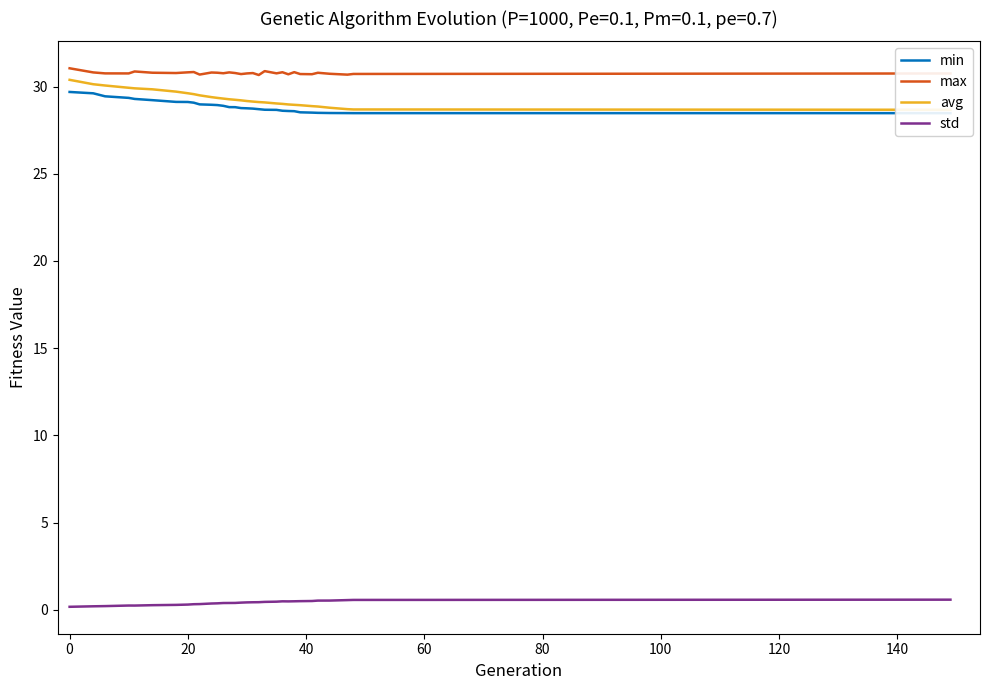

True or false: std and max intersect in this chart.

False